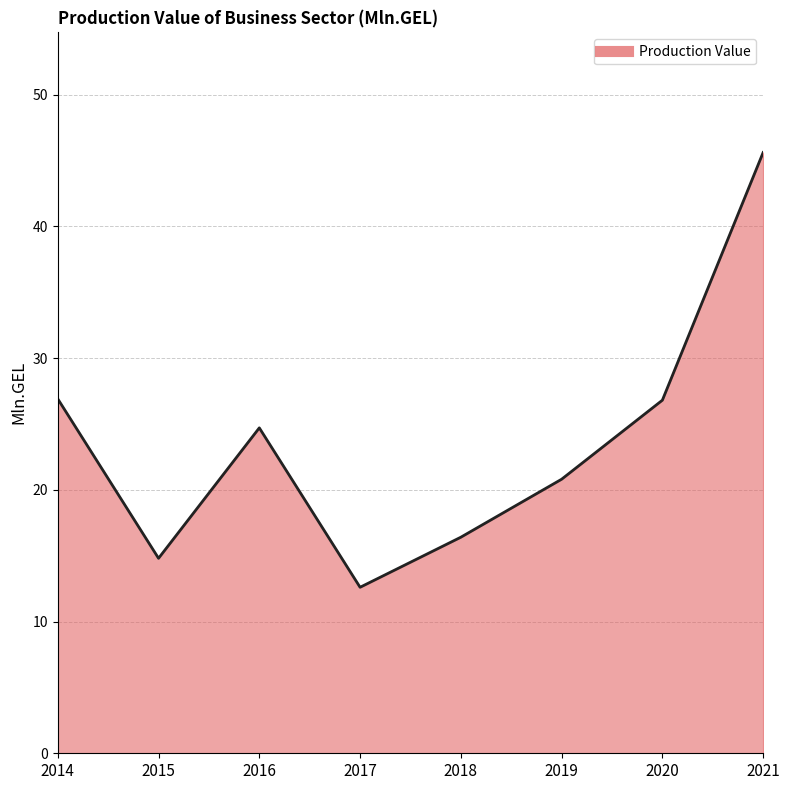

What value does the data have at 2021?

45.6